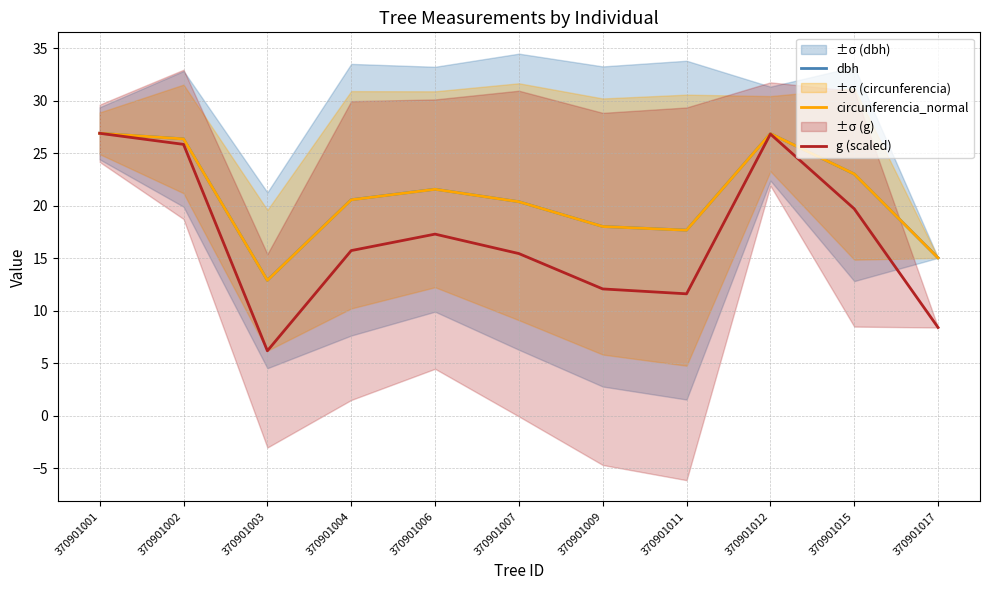

At which label does dbh first exceed 20?

370901001